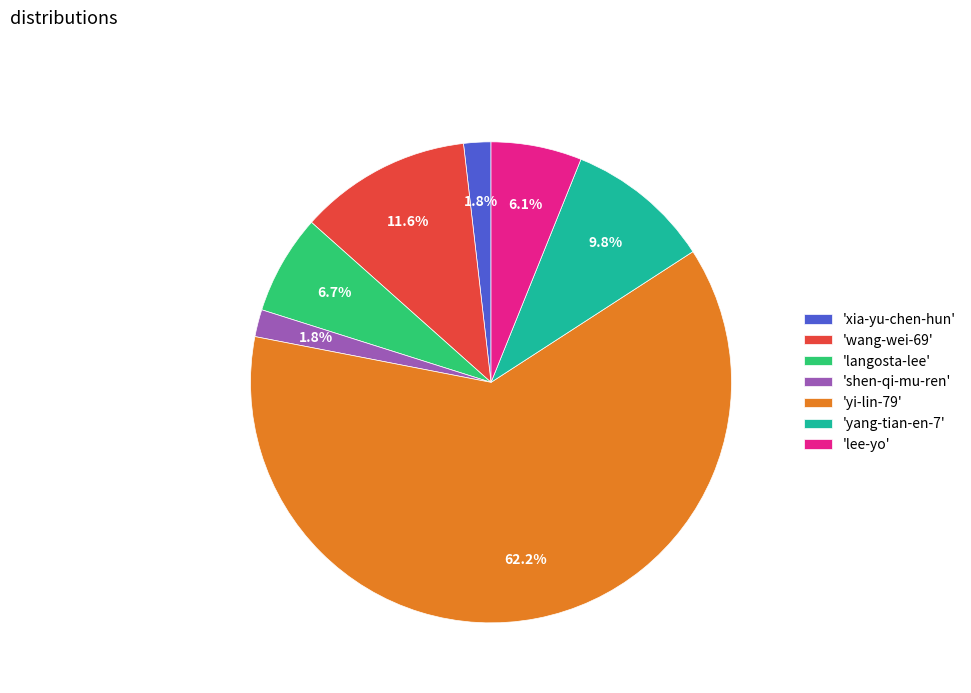

Count the number of slices in the pie.

7